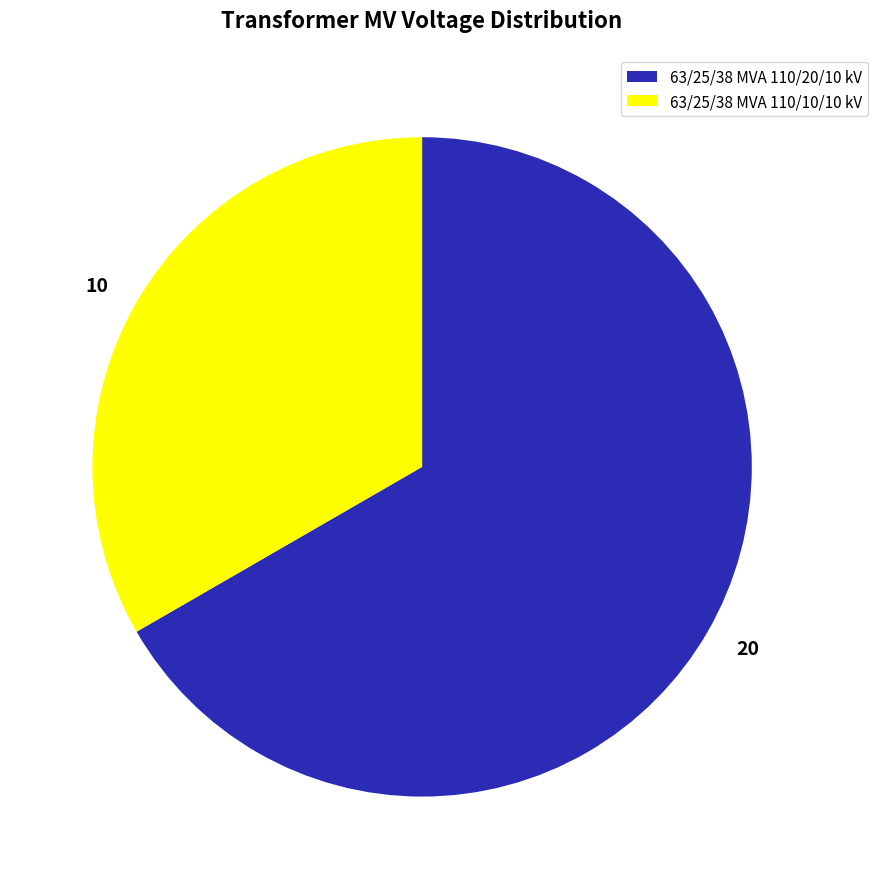

Which slice is the smallest?

63/25/38 MVA 110/10/10 kV